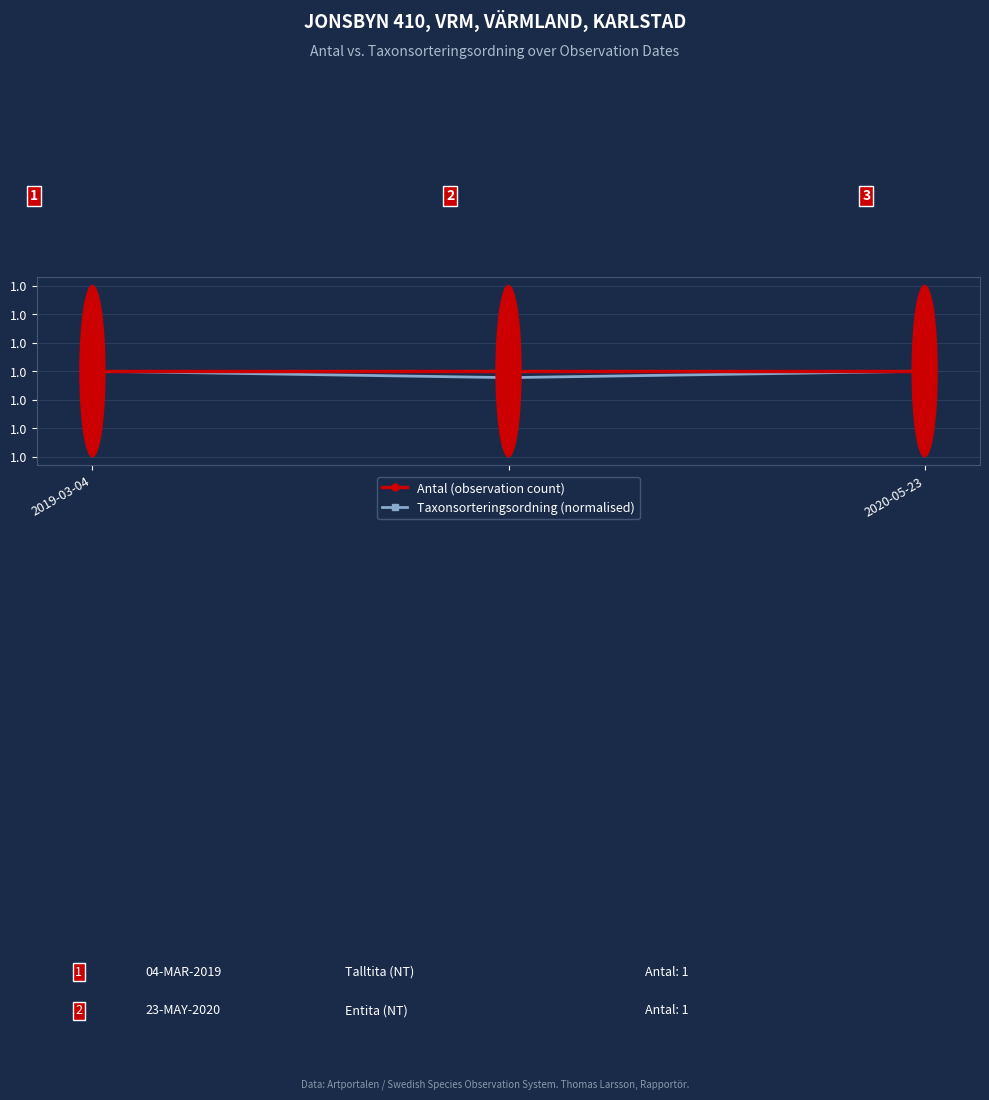

Reading left to right, extract all data points from this chart.

Antal (observation count): 1.0	1.0	1.0
Taxonsorteringsordning (normalised): 1.0	1.0	1.0